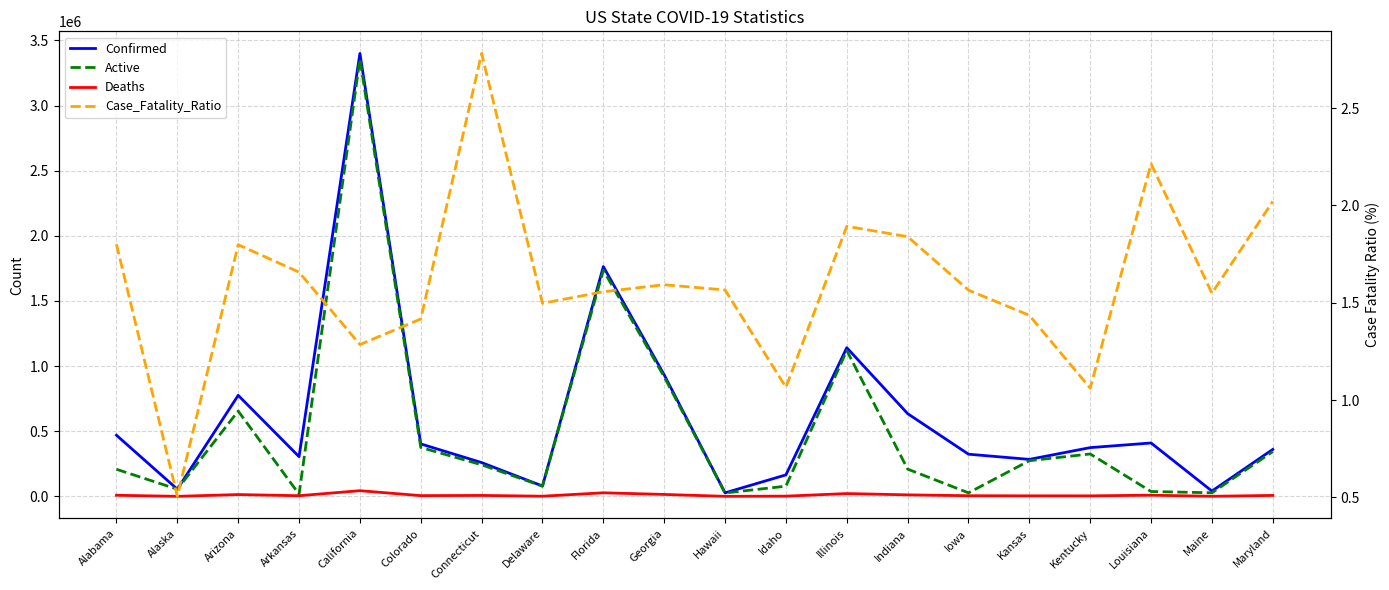

Which series has the largest range (max minus min)?

Confirmed